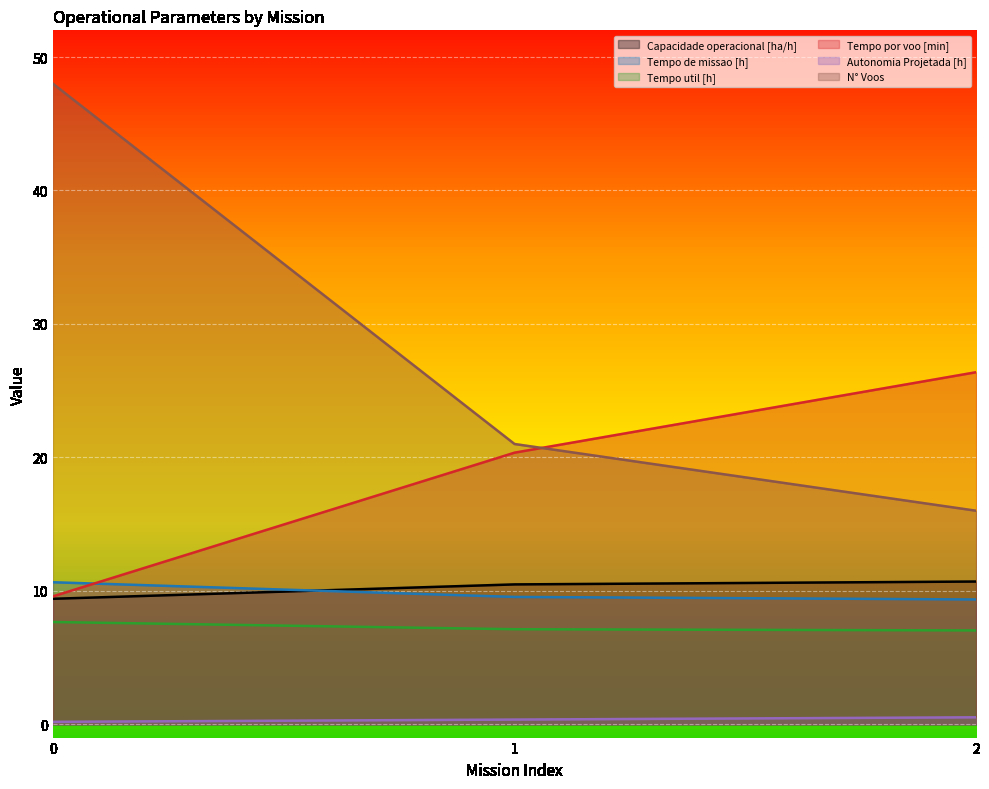

Which series has the widest spread of values?

N° Voos